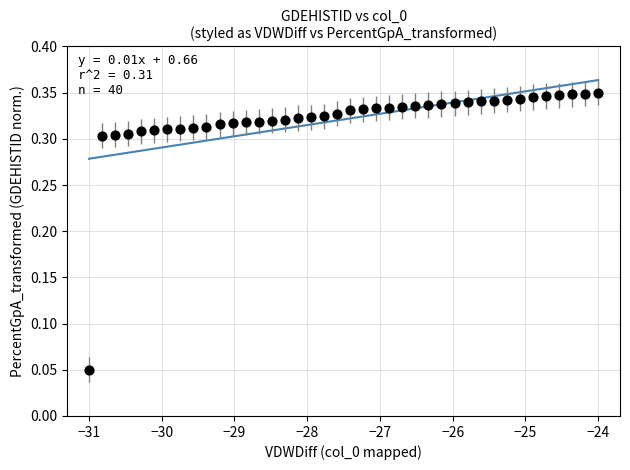

What is the range of X values (max minus min)?

7.0